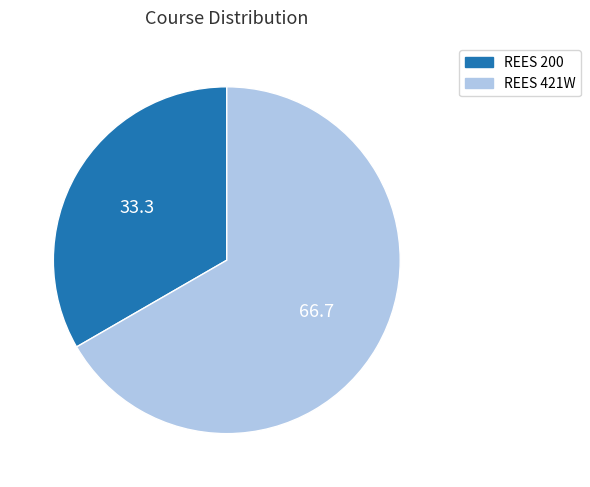

What is the smallest slice in the pie chart?

REES 200